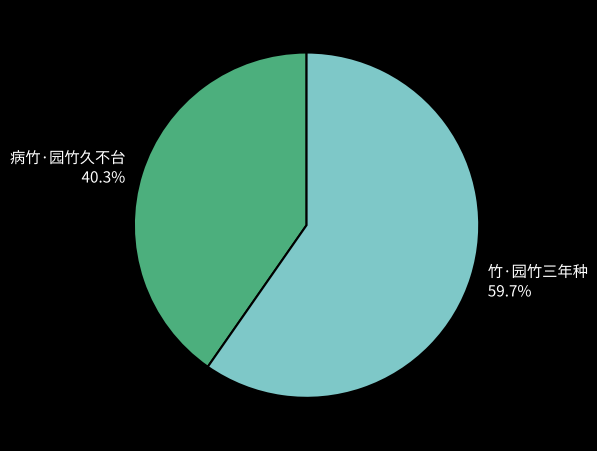

To the nearest percent, what percentage of the pie is 竹·园竹三年种?

60%